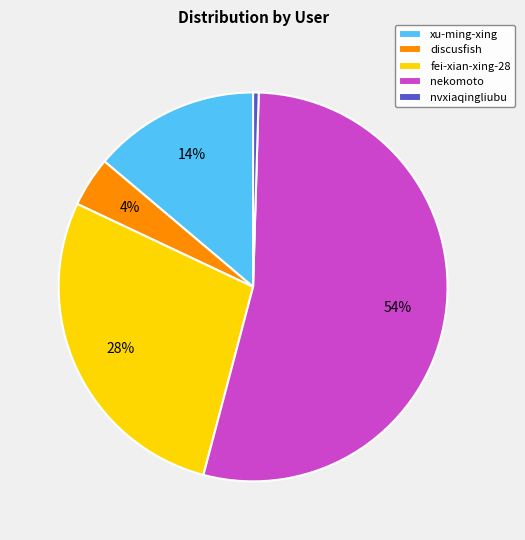

Which slice represents more than half of the pie?

nekomoto